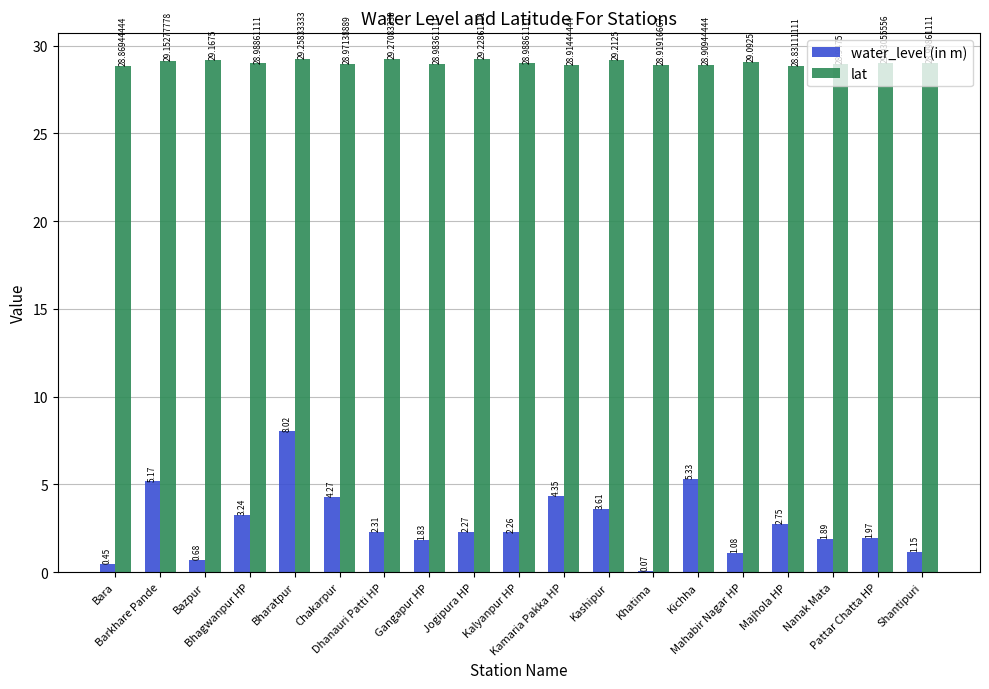

Which series changed the most between Dhanauri Patti HP and Kalyanpur HP?

lat